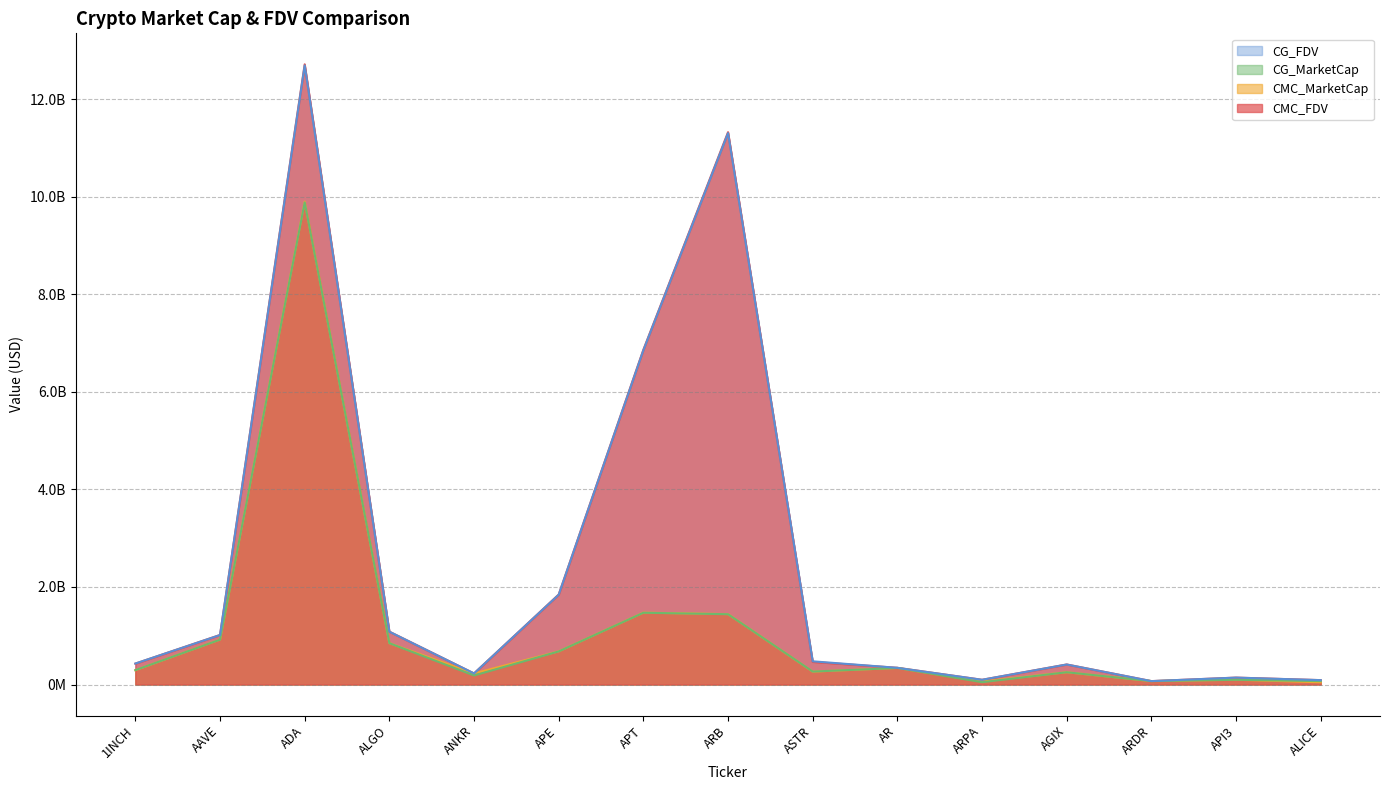

Is the value of CMC_MarketCap at API3 greater than the value of CG_MarketCap at AGIX?

No